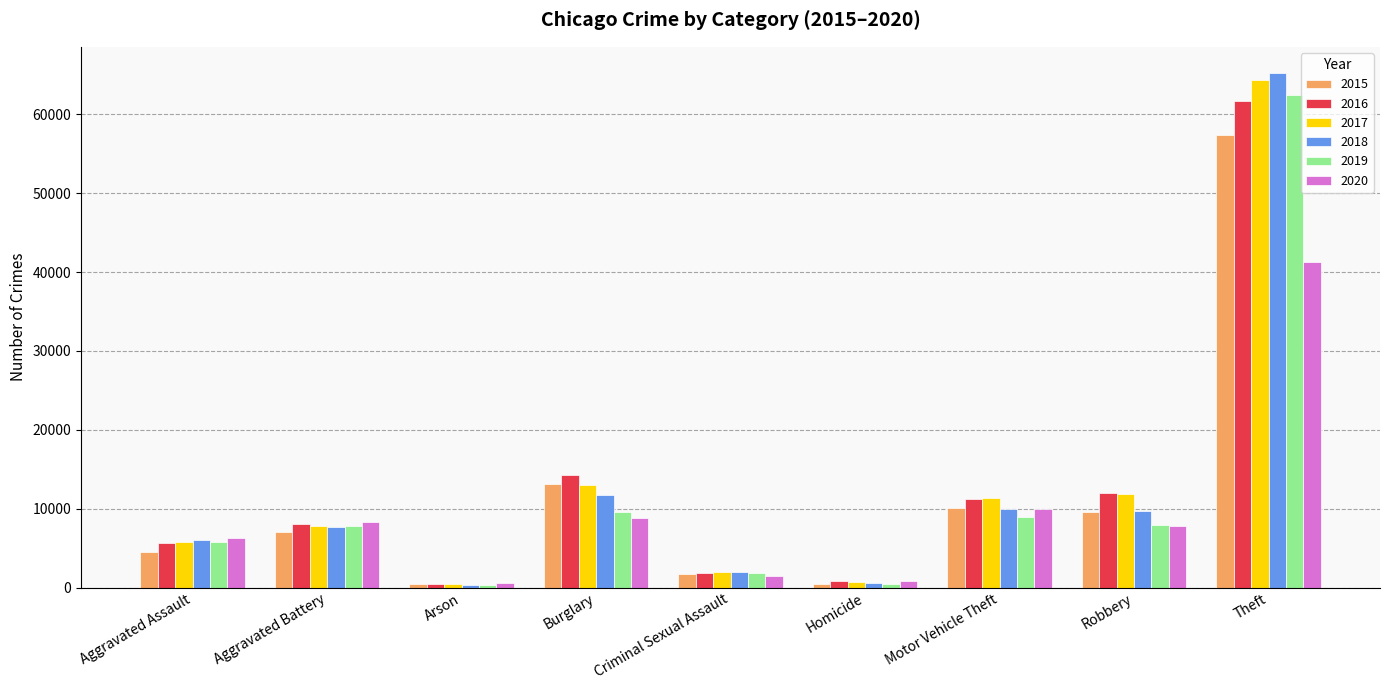

What is the maximum value shown in the chart?

65288